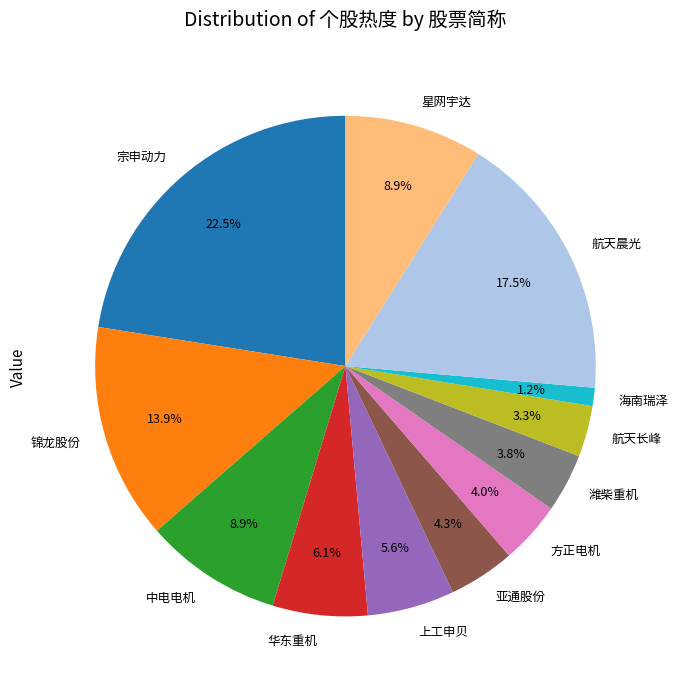

What percentage is the 中电电机 slice, to the nearest percent?

9%